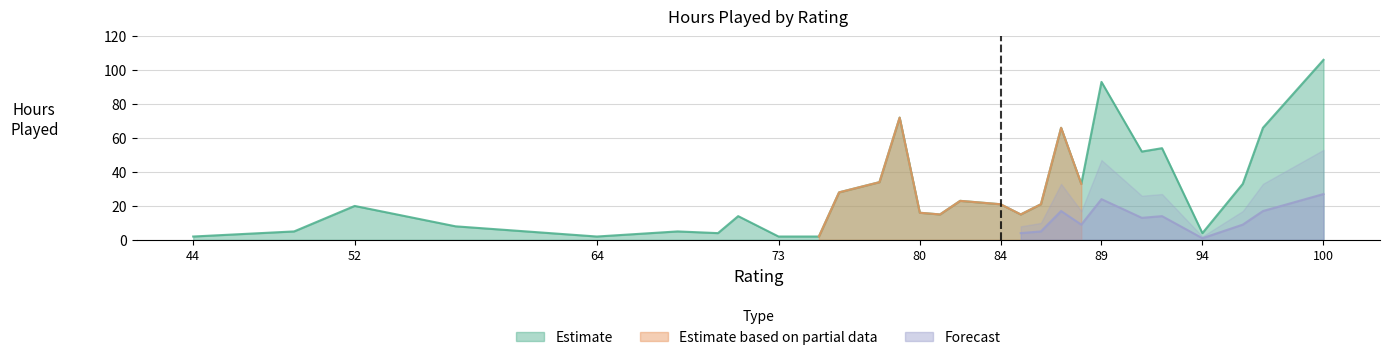

True or false: Estimate based on partial data and Forecast cross at least once.

False